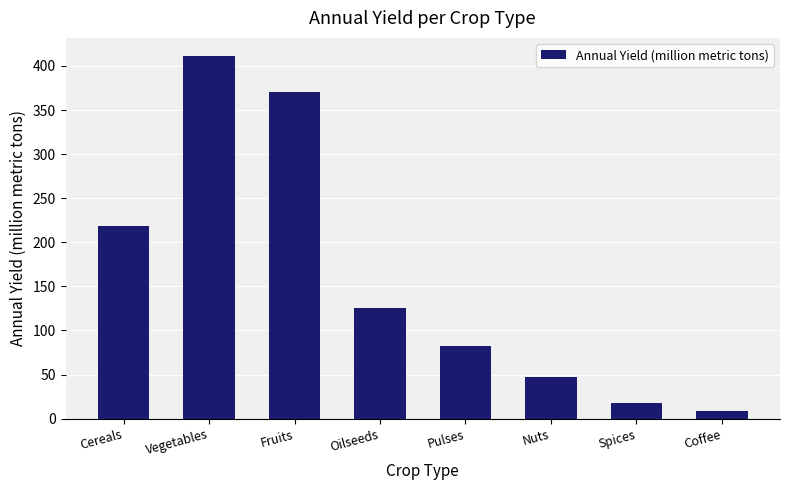

Reading left to right, transcribe all the data shown in this chart.

218.5	411.2	370.3	125.4	81.9	46.8	17.5	8.9